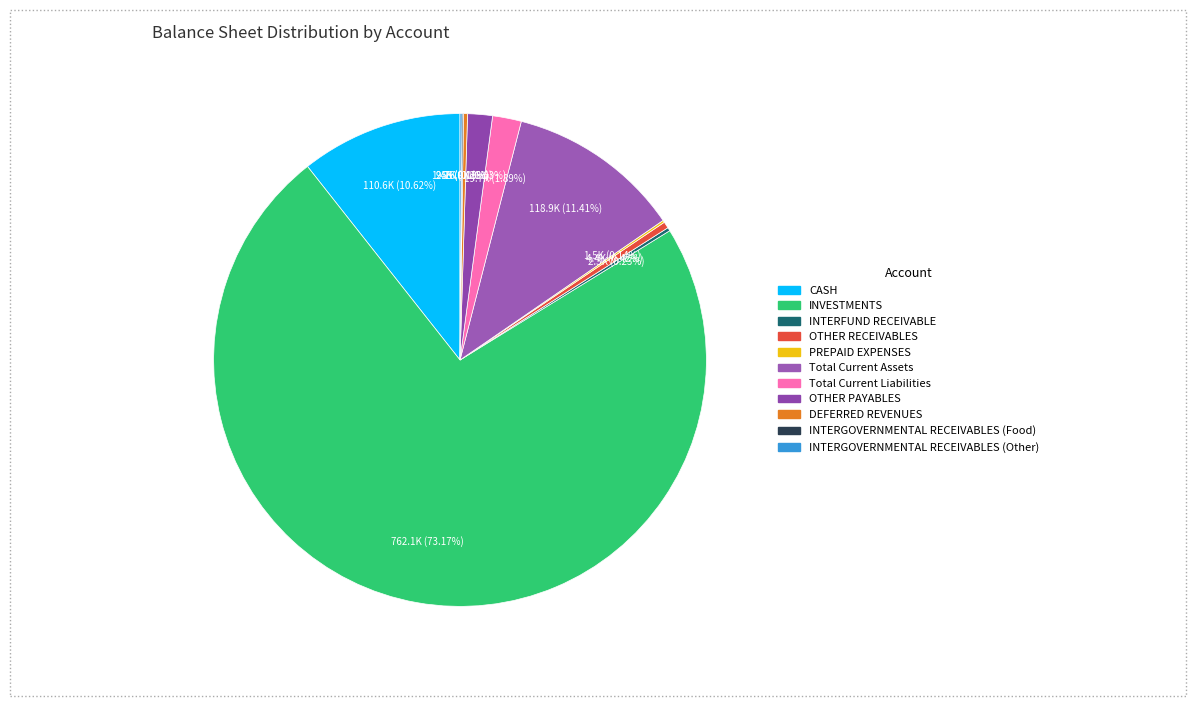

To the nearest percent, what is the difference between the INTERFUND RECEIVABLE and INVESTMENTS slice percentages?

73%